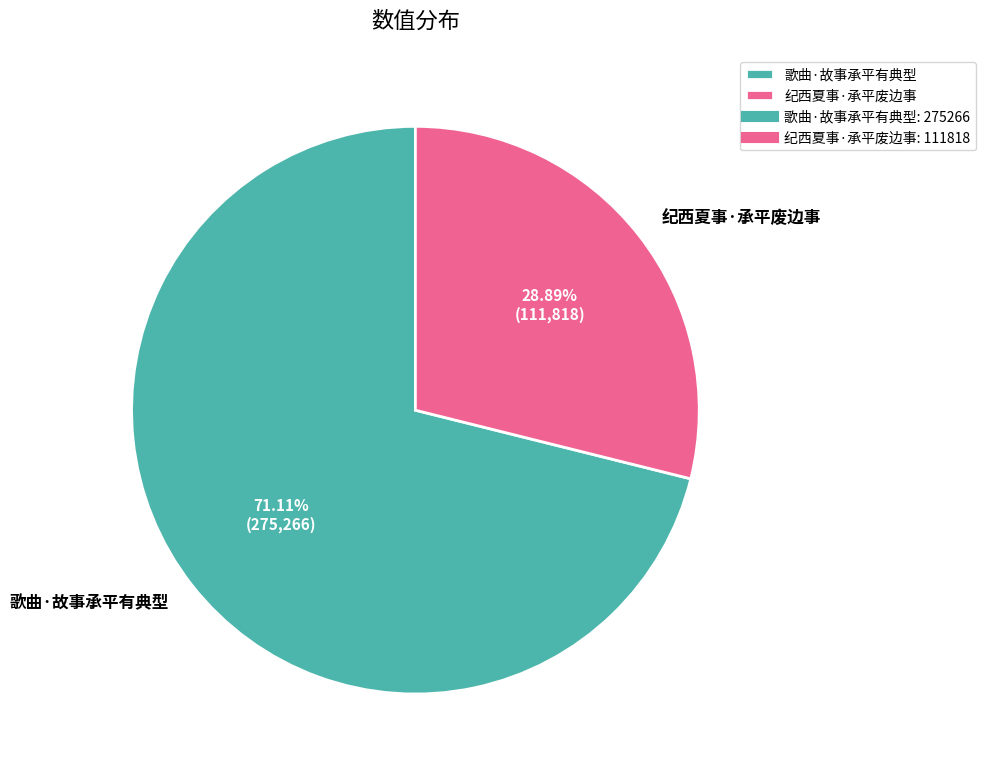

Is 纪西夏事·承平废边事 the majority of the pie?

No